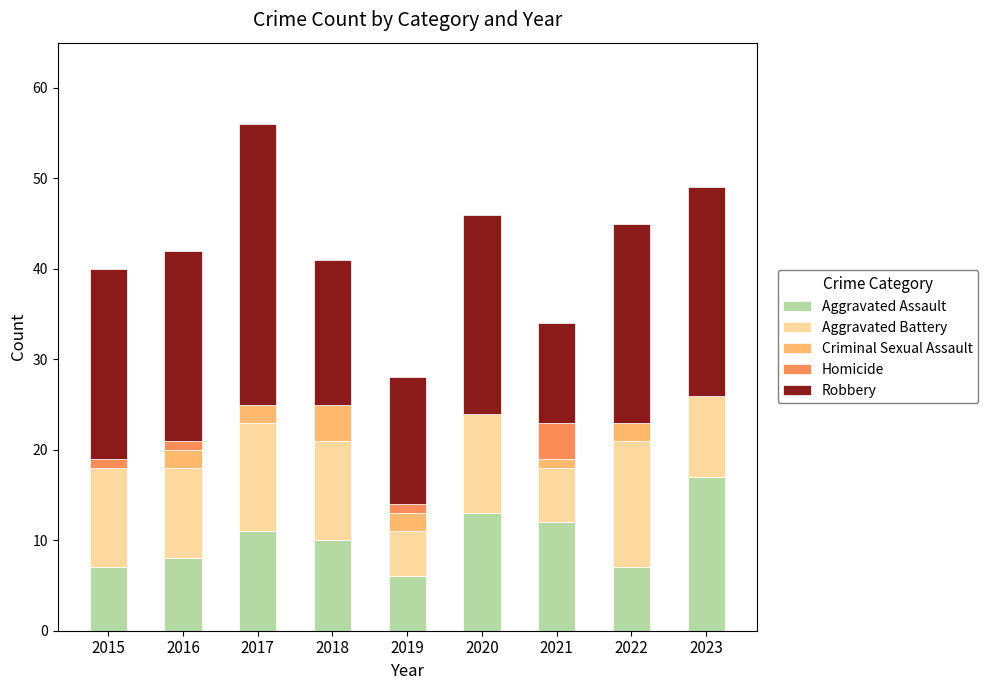

The value of Aggravated Assault at 2023 is 5. True or false?

False